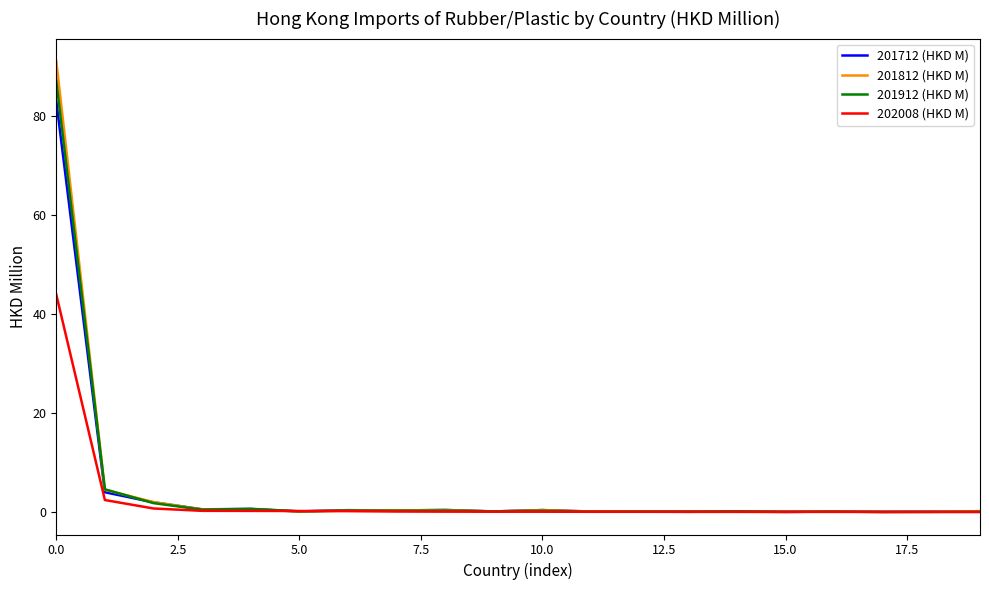

Which series has the largest range (max minus min)?

201812 (HKD M)